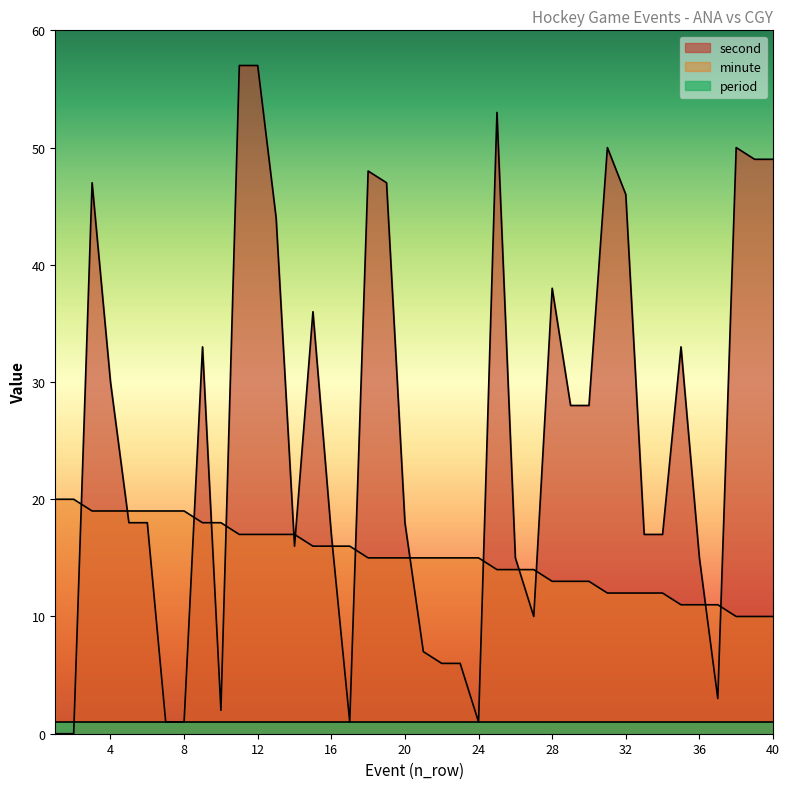

Between which two adjacent categories do second and minute first intersect?

2 and 3